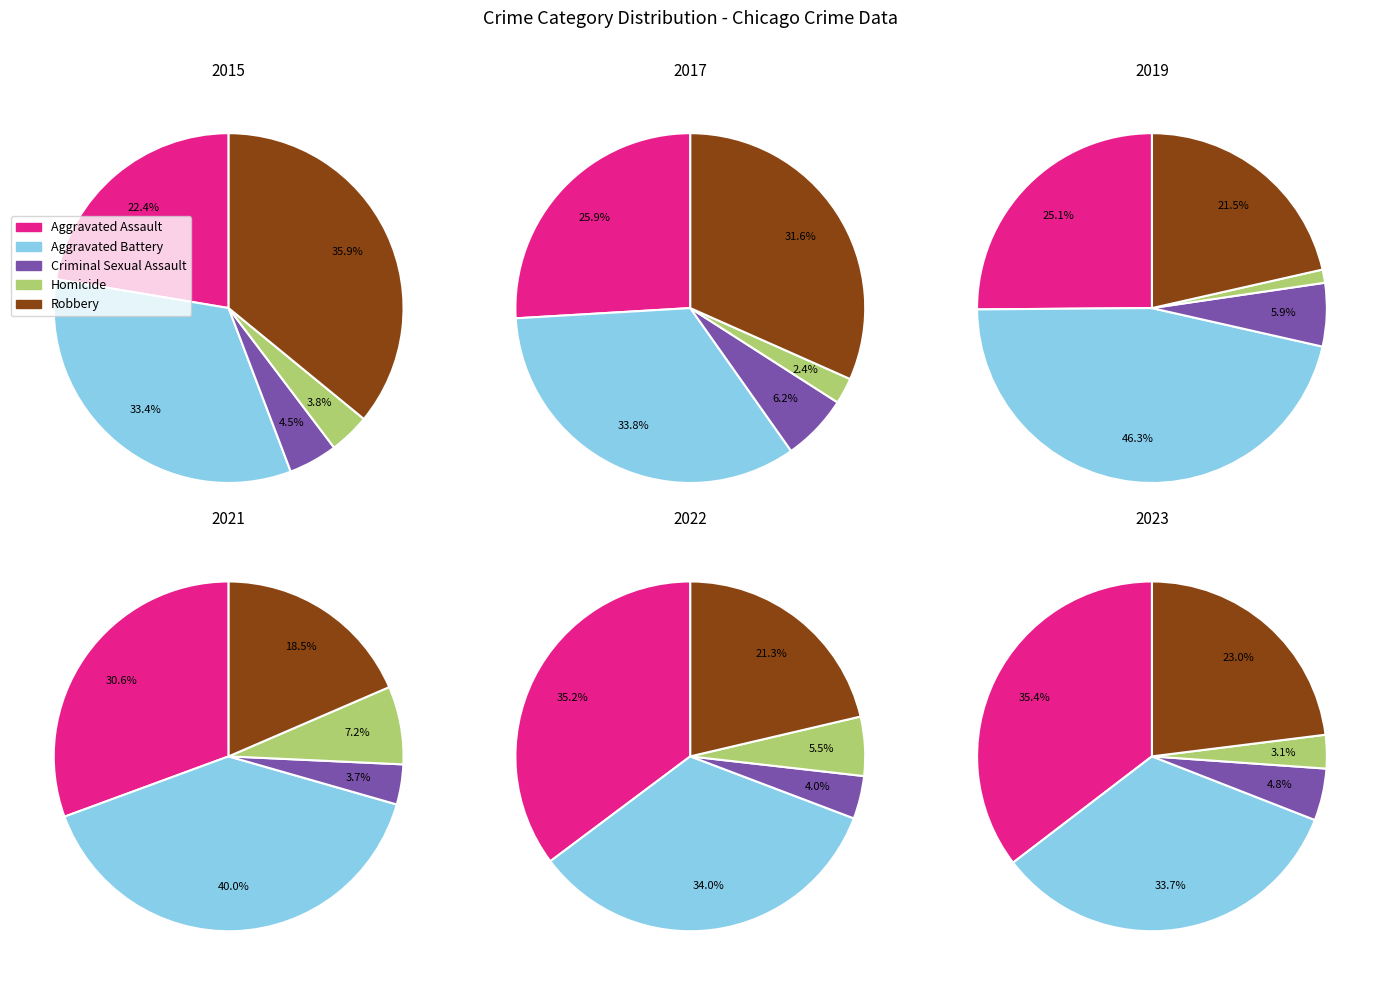

Does Aggravated Assault represent more than half of the total?

No